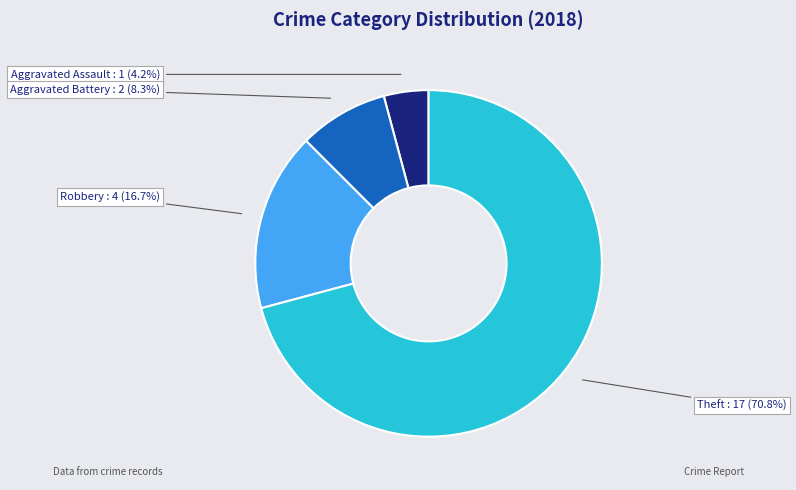

Is there a majority slice in this chart?

Yes